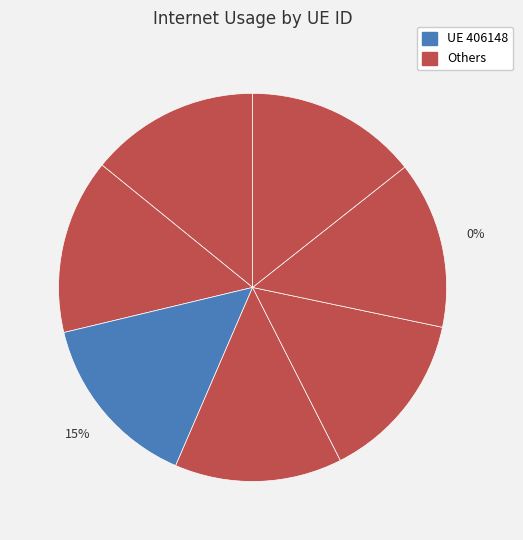

Count the number of slices in the pie.

7